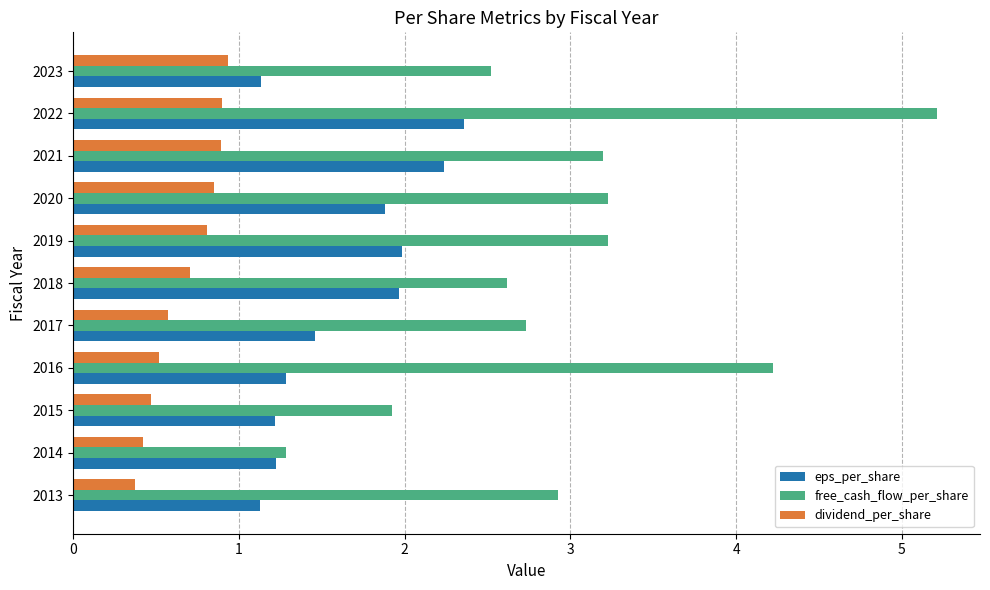

Which series has the widest spread of values?

free_cash_flow_per_share